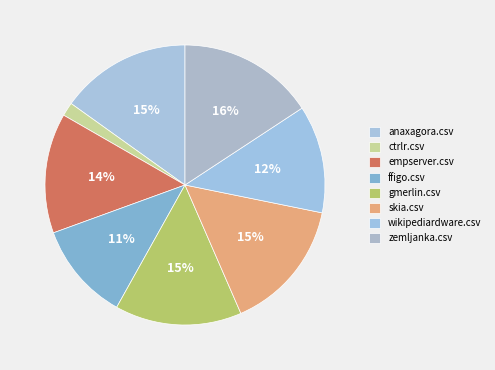

To the nearest percent, what is the combined percentage of anaxagora.csv and ctrlr.csv?

17%